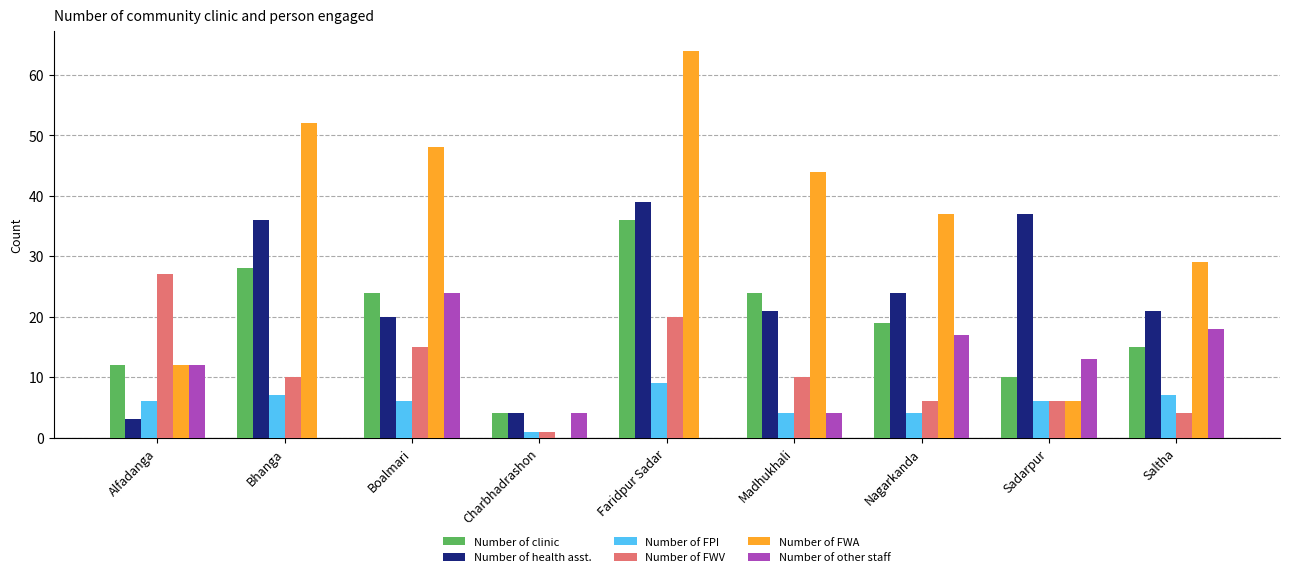

The value of Number of health asst. at Boalmari is 20. True or false?

True